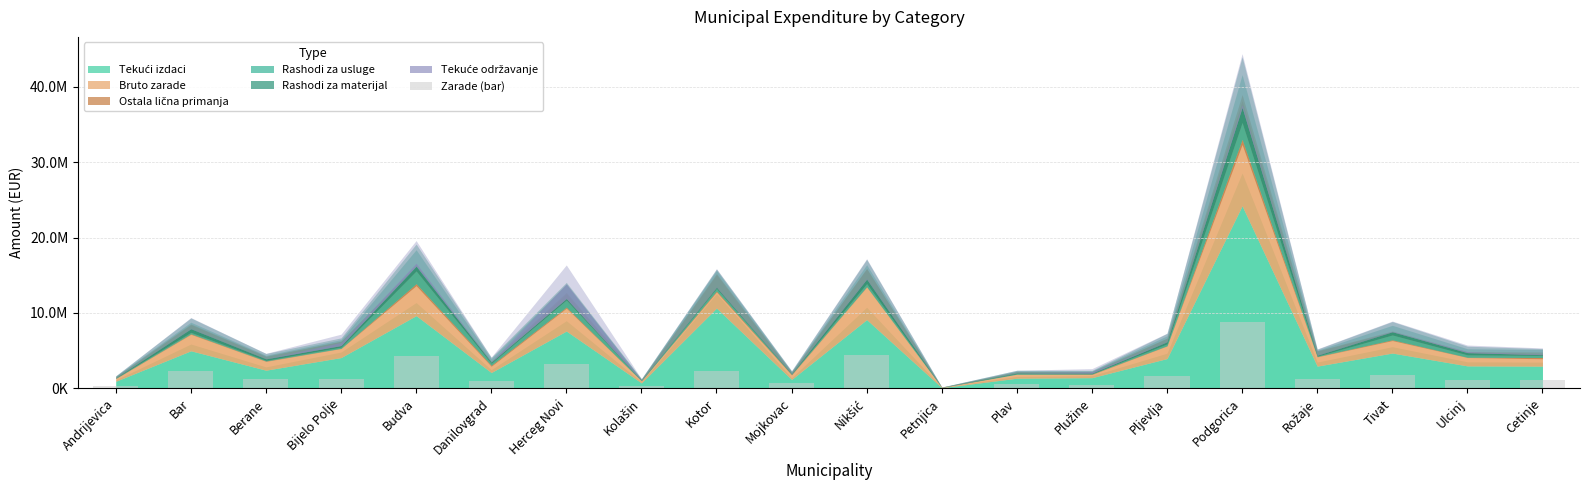

What is the difference between the values at Cetinje and Danilovgrad?

170477.9